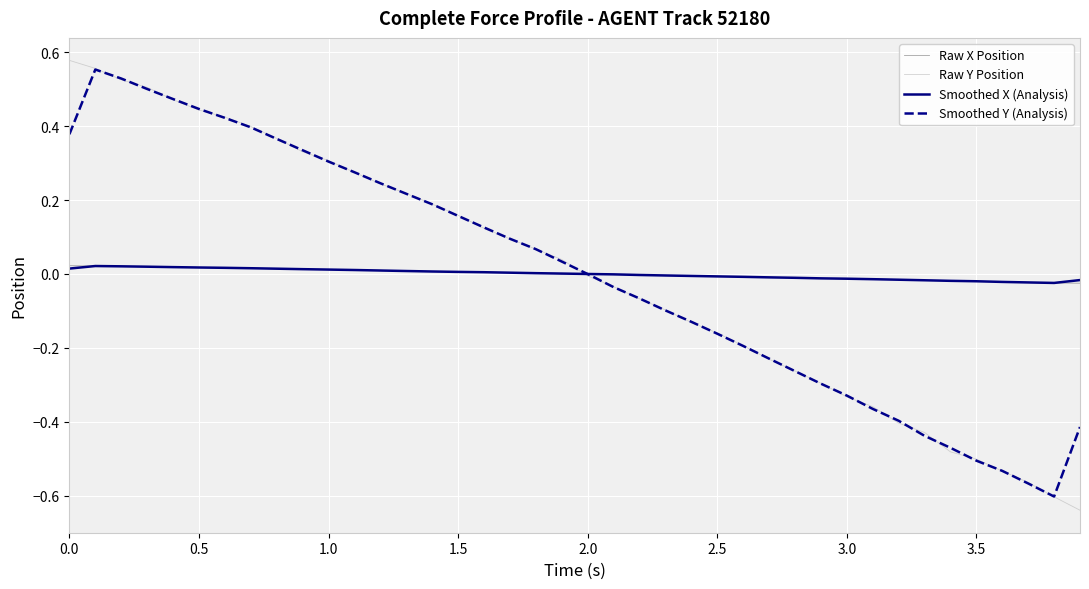

Which series has the widest spread of values?

Raw Y Position